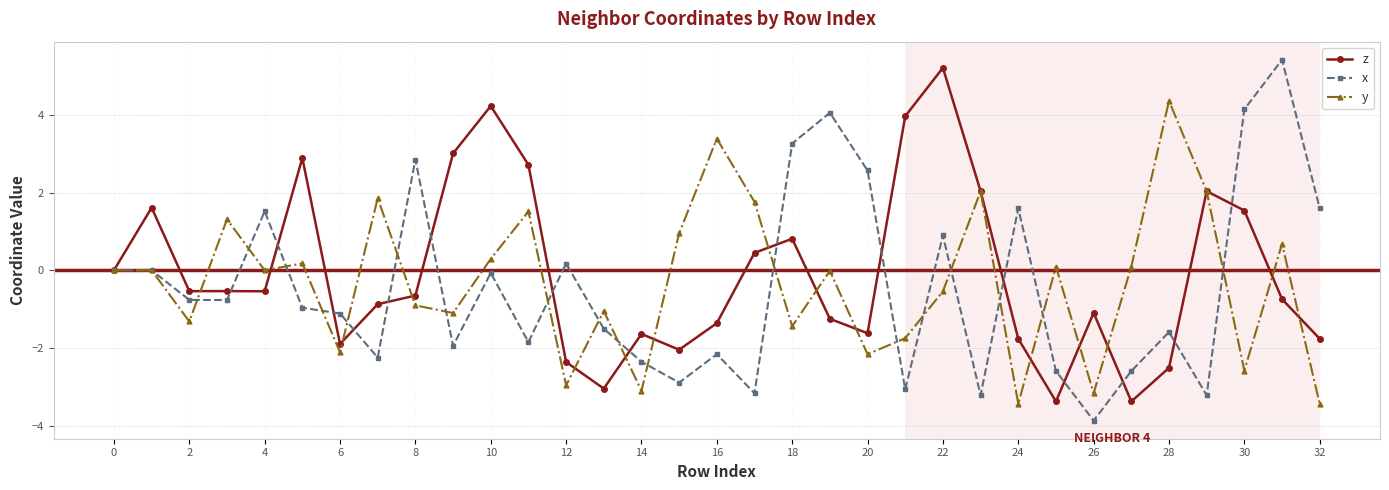

What is the highest value of the y series?

4.4